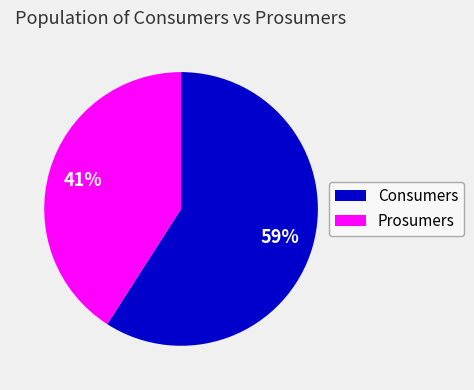

Is the sum of Consumers and Prosumers greater than half?

Yes